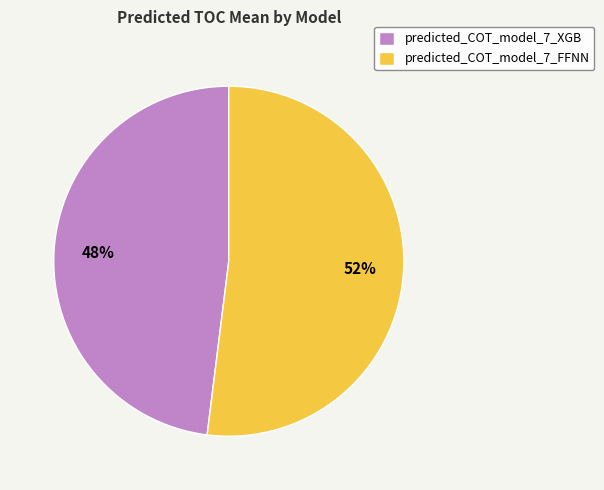

Is it true that predicted_COT_model_7_FFNN is 52% of the pie?

True